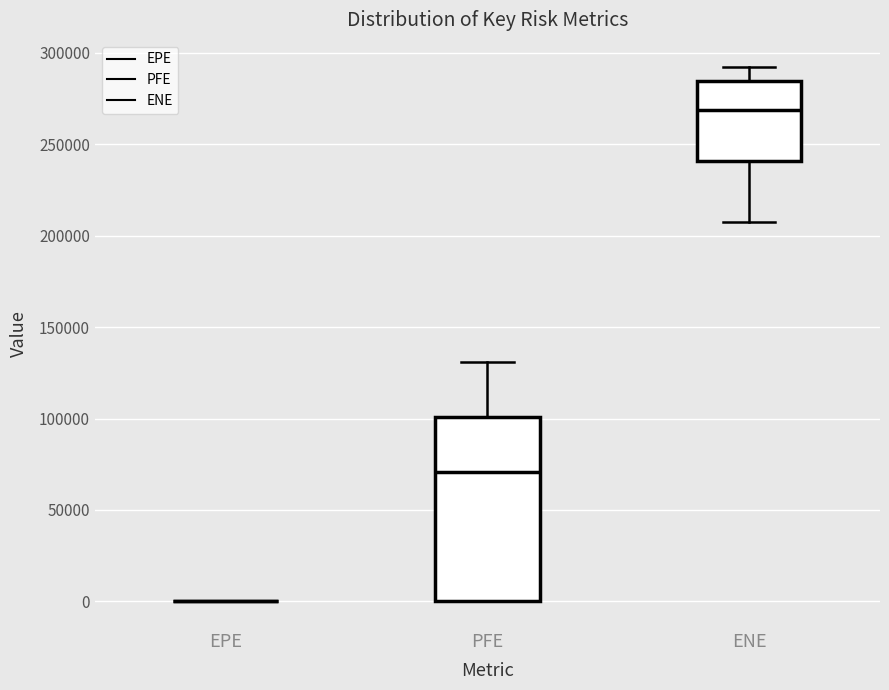

Which box is the tallest, from its lower edge to its upper edge?

PFE